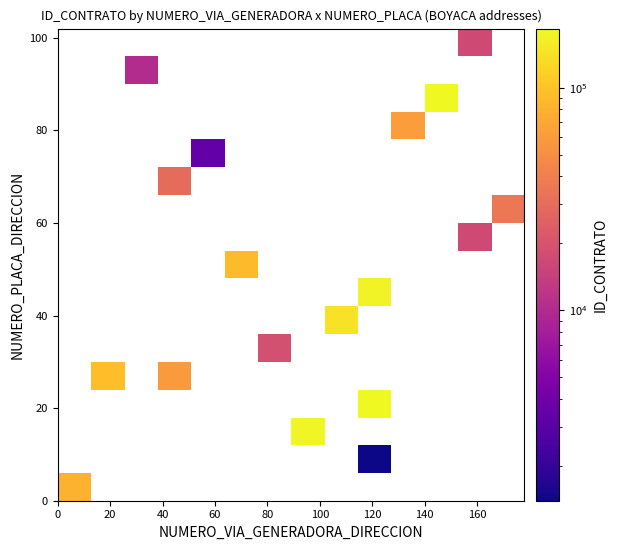

What is the greatest value displayed?

184393.0